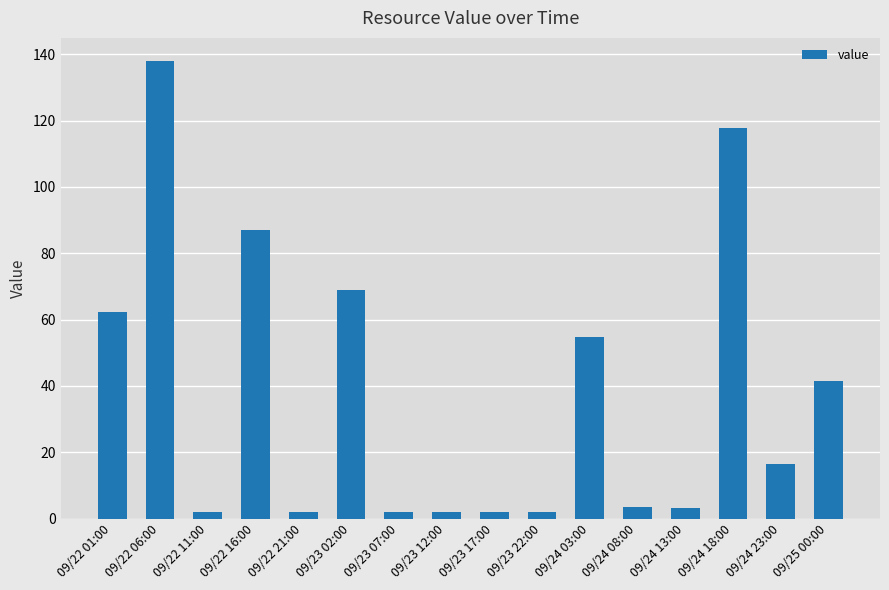

What is the change in value from 09/22 16:00 to 09/24 13:00?

-83.9